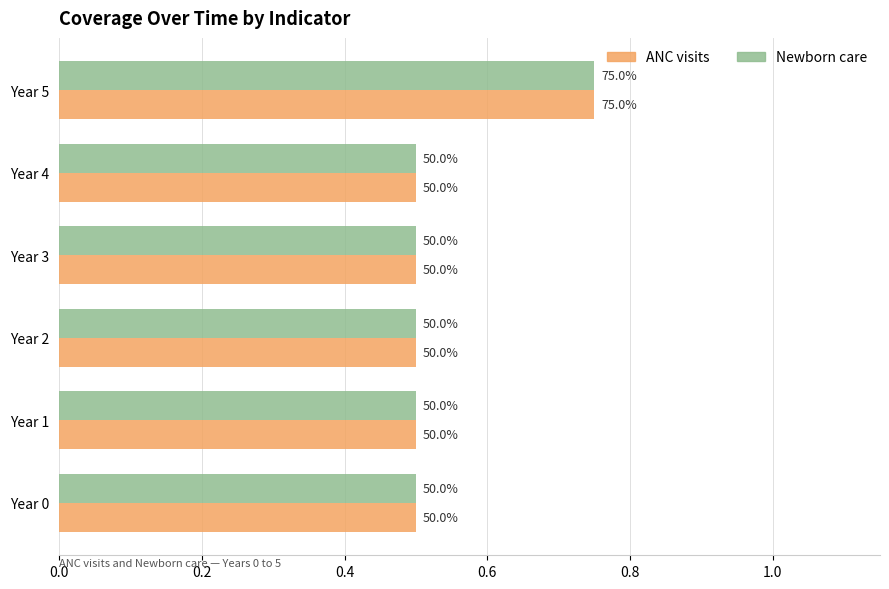

What is the minimum value shown in the chart?

0.5